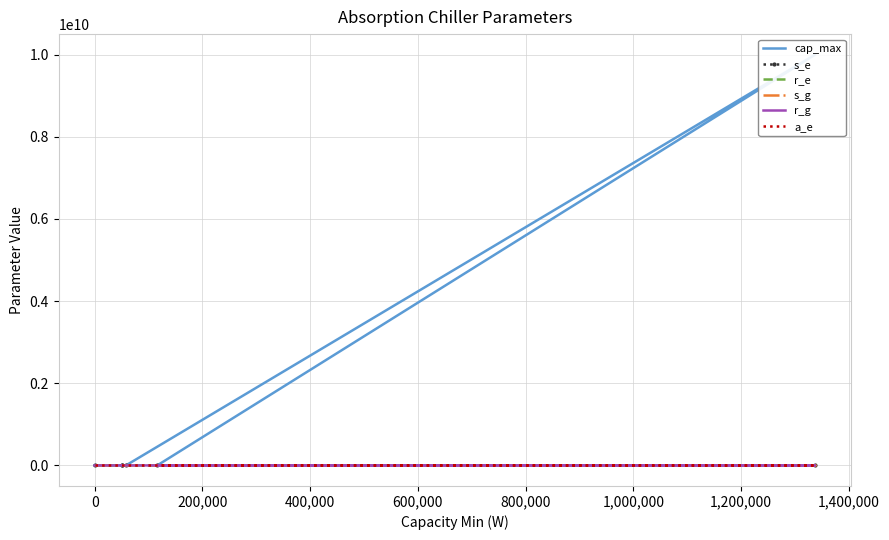

How many values in the cap_max series are below 1337450?

3